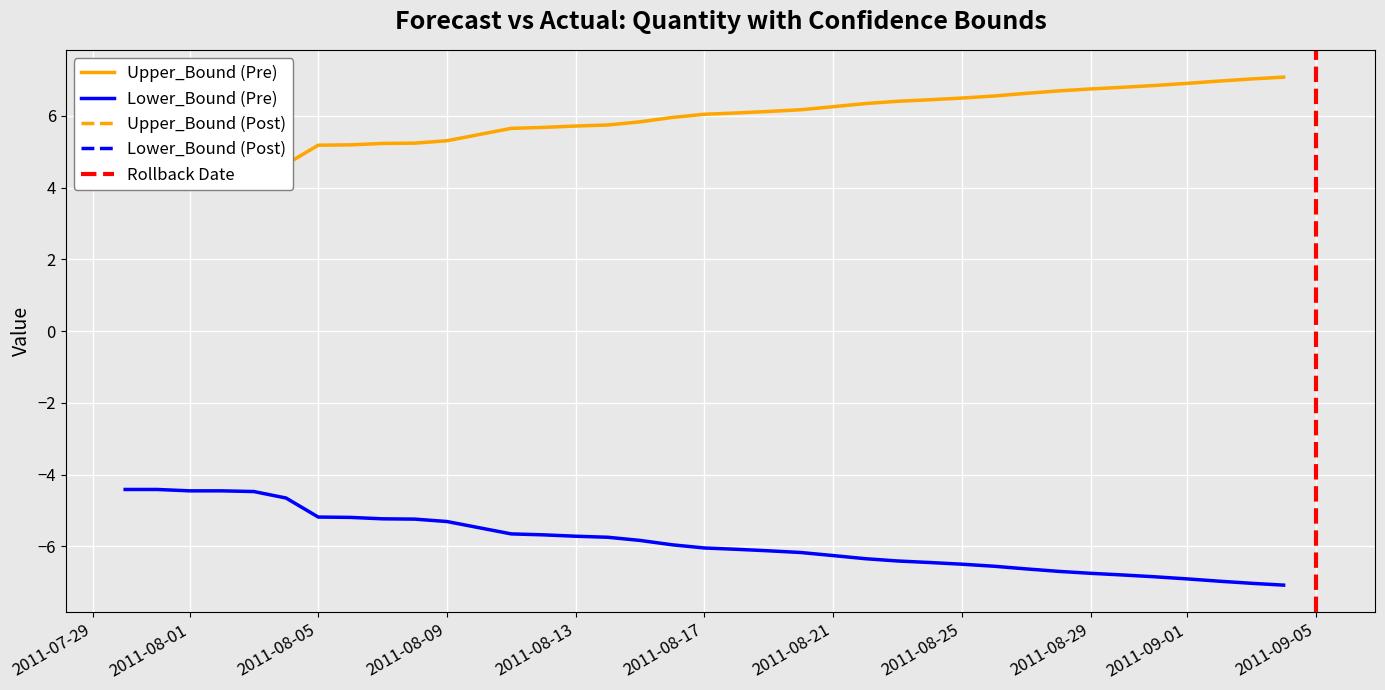

What is the minimum value for Lower_Bound (Pre)?

-7.1